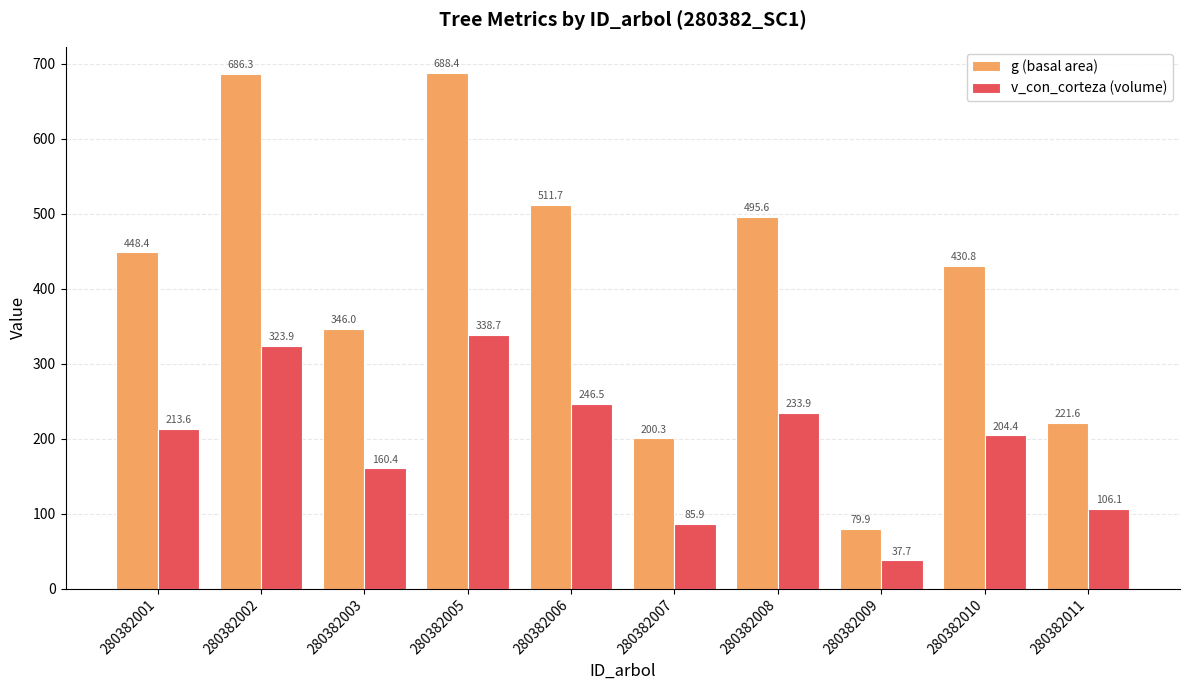

At 280382007, list the series in order from smallest to largest.

v_con_corteza (volume), g (basal area)